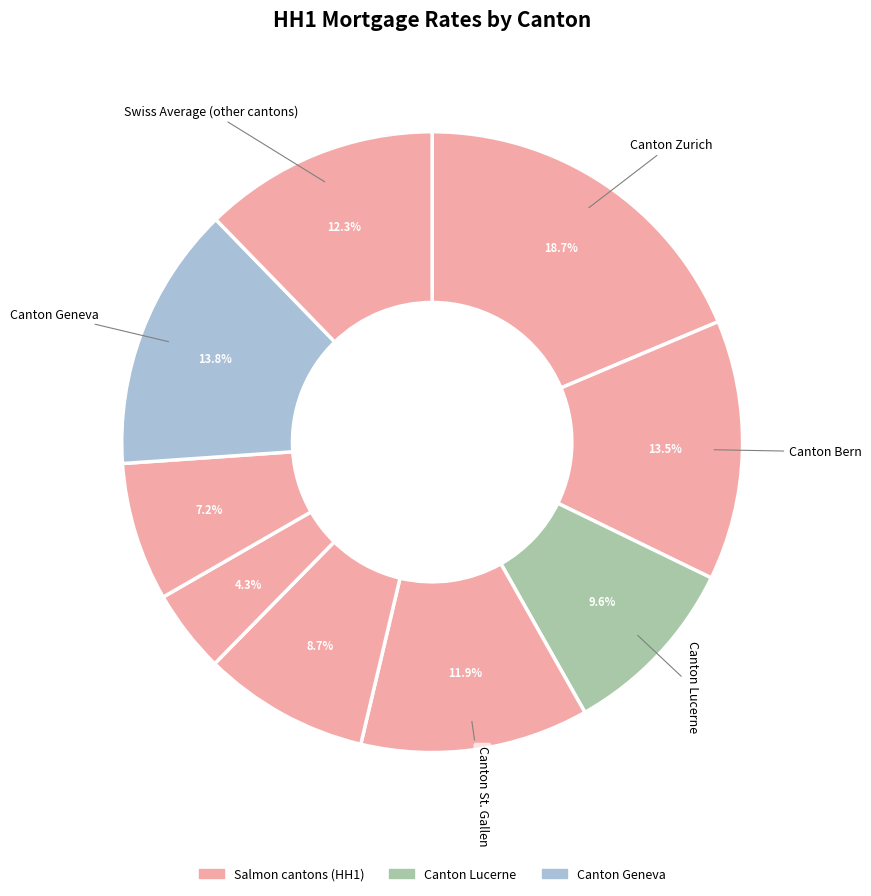

How many slices are in this pie chart?

9